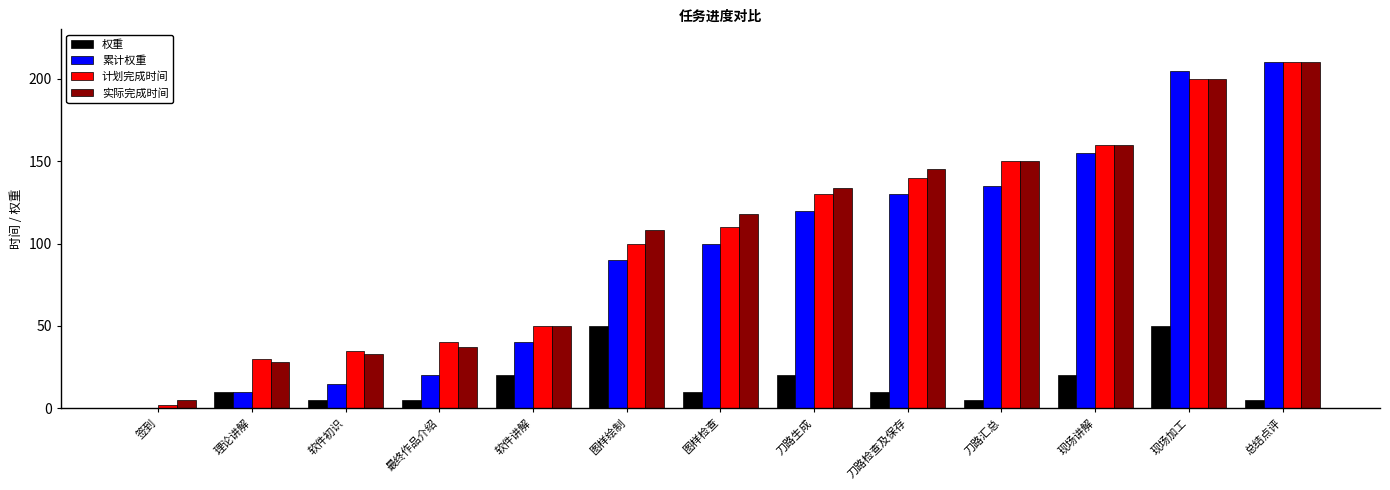

Read the 实际完成时间 value at 现场加工, to the nearest 5.

200